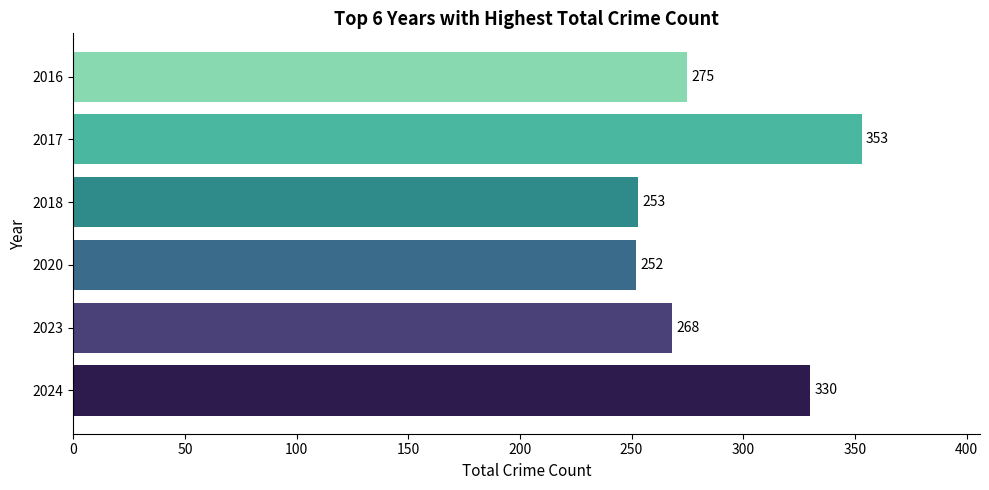

Rank the categories by value from highest to lowest.

2017, 2024, 2016, 2023, 2018, 2020